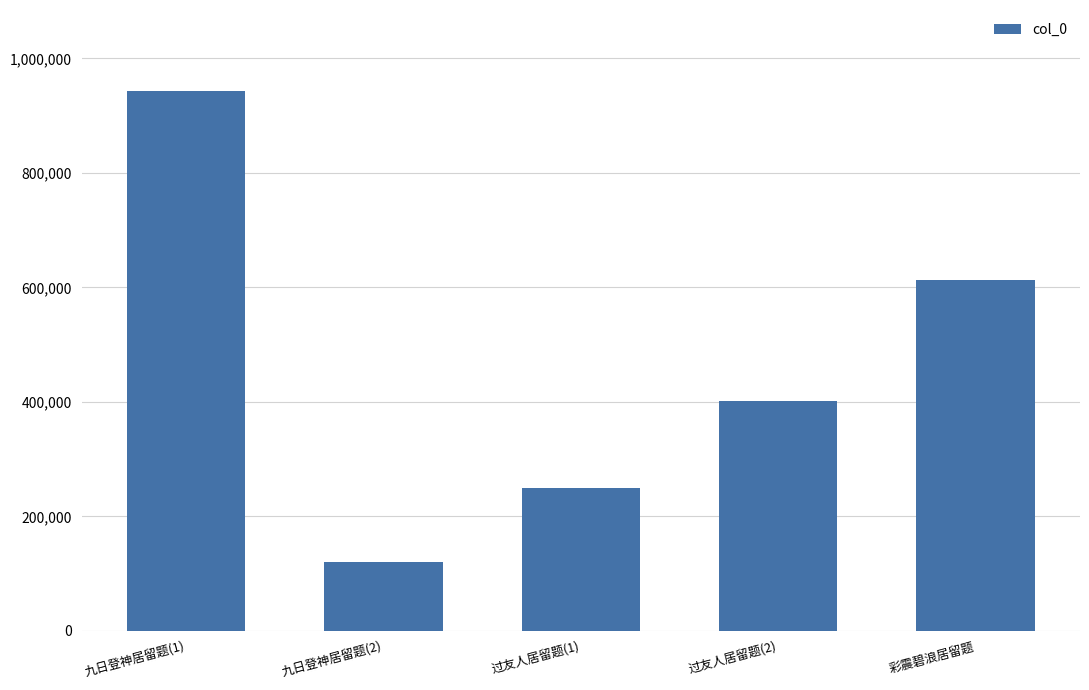

How many distinct data groups are displayed?

1